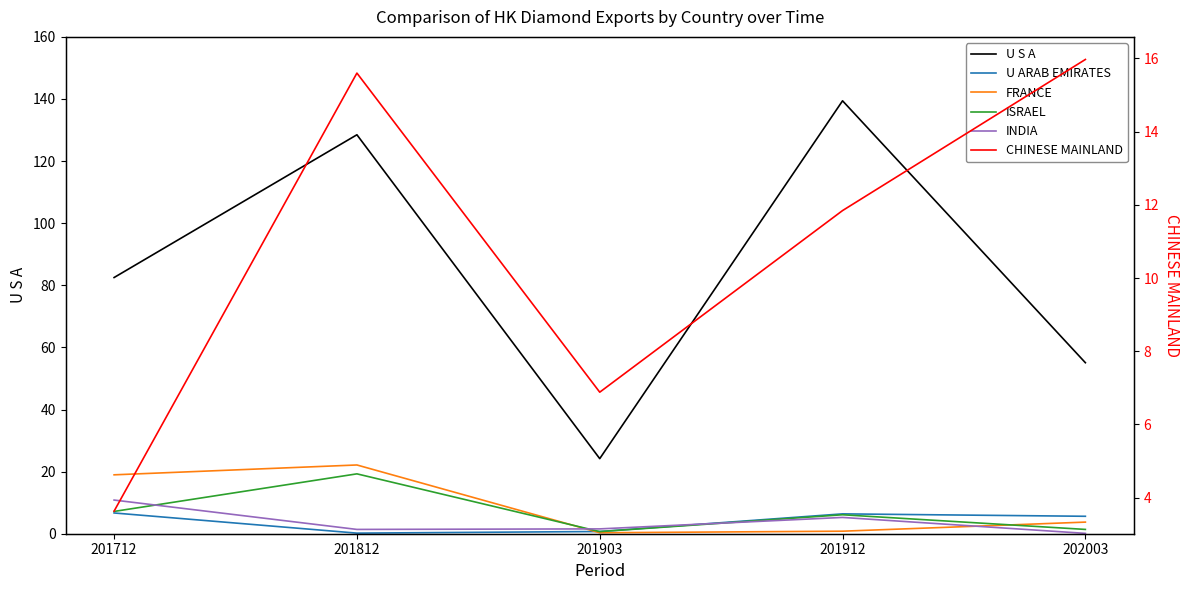

Which category has the lowest value in the CHINESE MAINLAND series?

201712